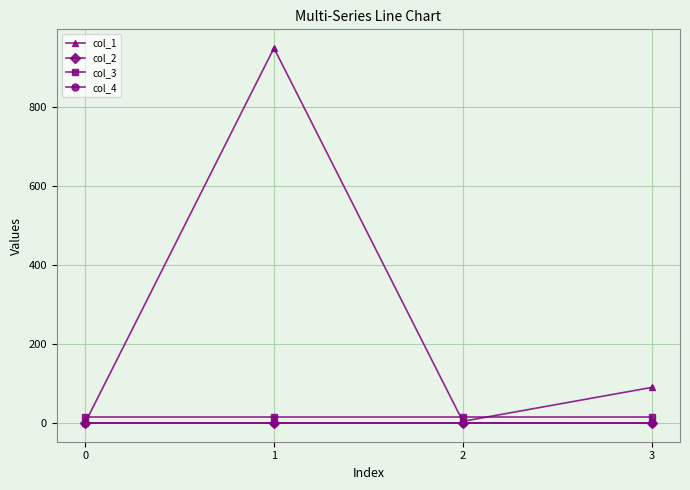

What is the average value of the col_3 series?

16.0